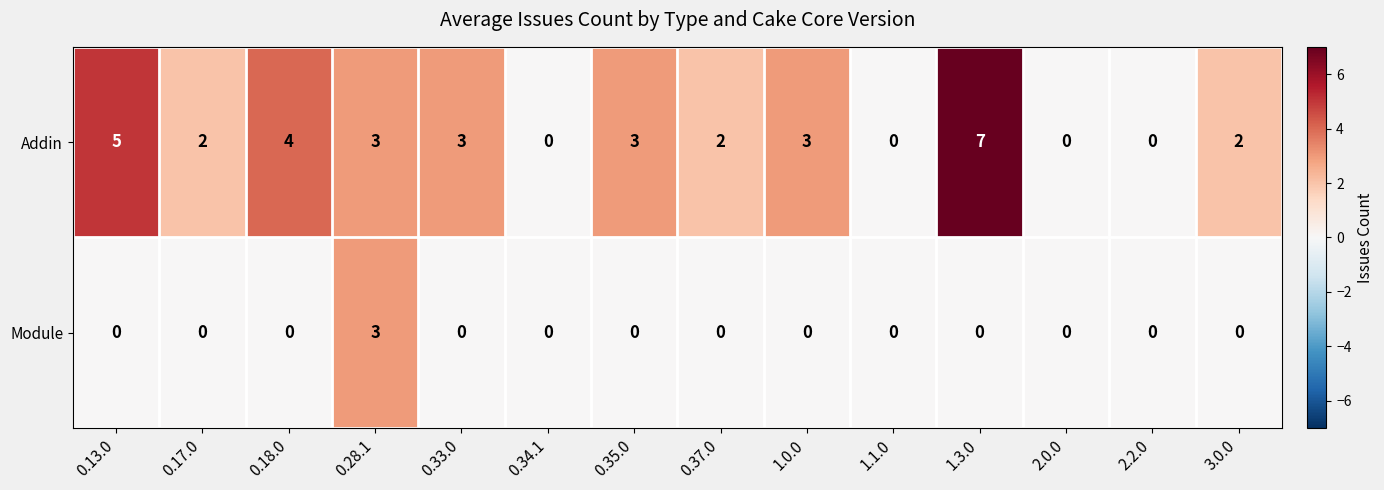

How many distinct data groups are displayed?

2